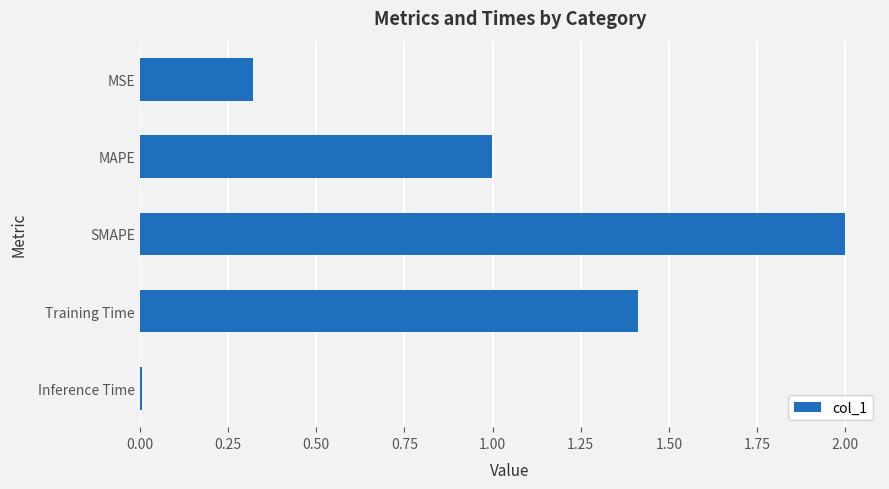

Where is the data nearest to the value 1?

MAPE